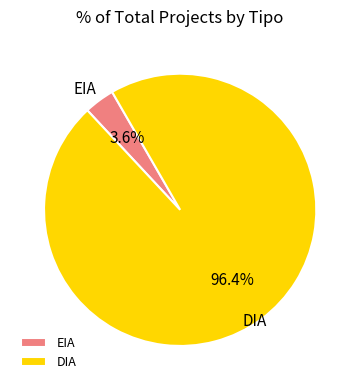

How many segments does this pie chart have?

2